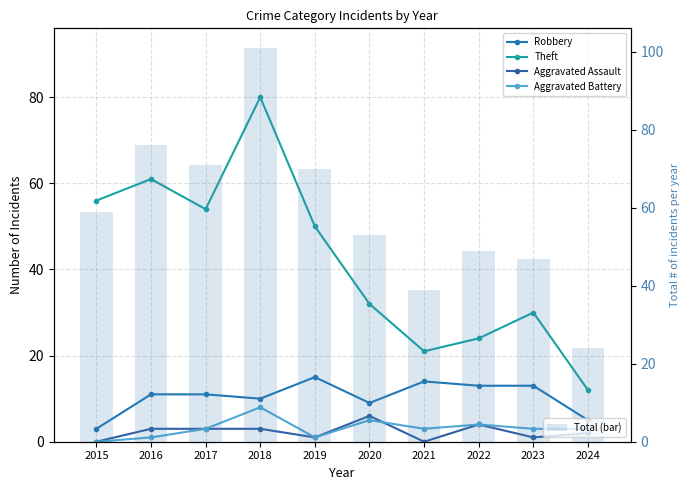

Which has a higher value, 2016 or 2015?

2016